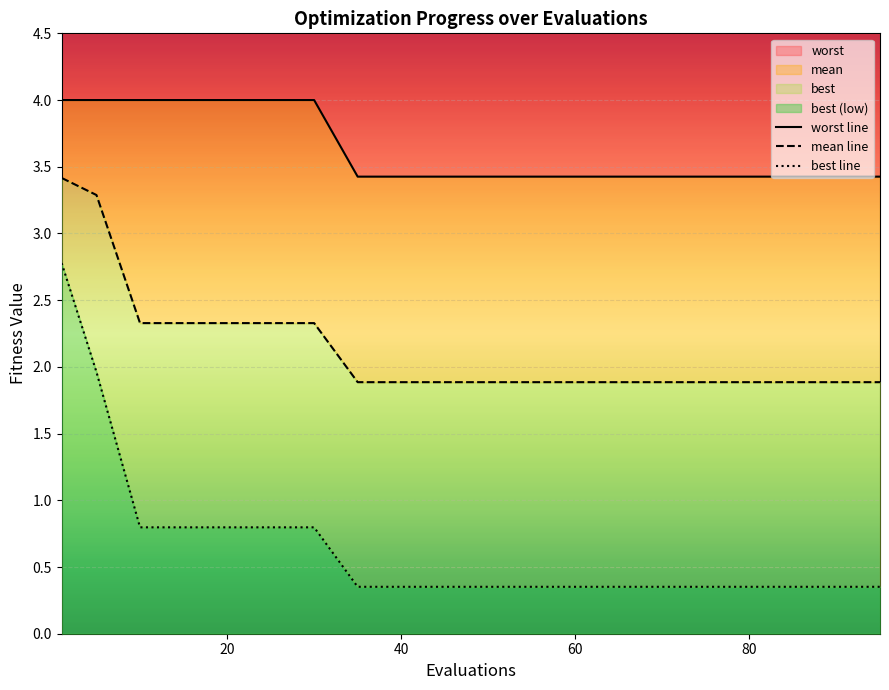

True or false: worst line and mean line cross at least once.

False